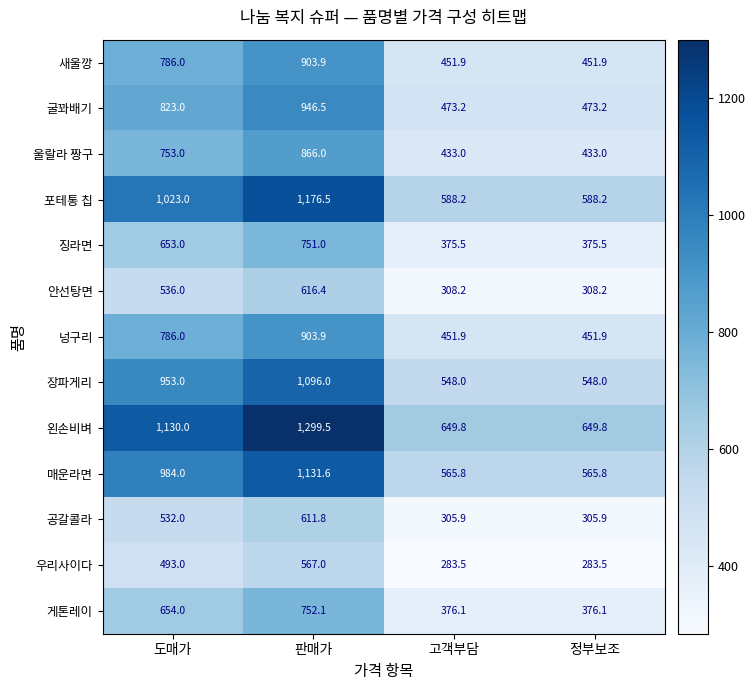

The 우리사이다 series shows 567.0 at 판매가. True or false?

True